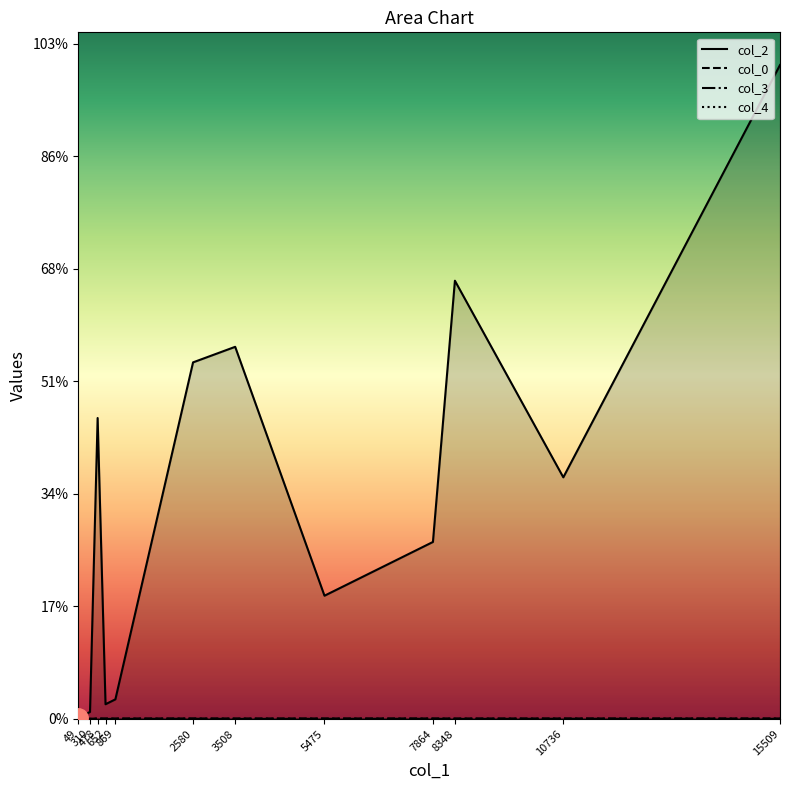

At which label does col_3 first exceed 5?

2580